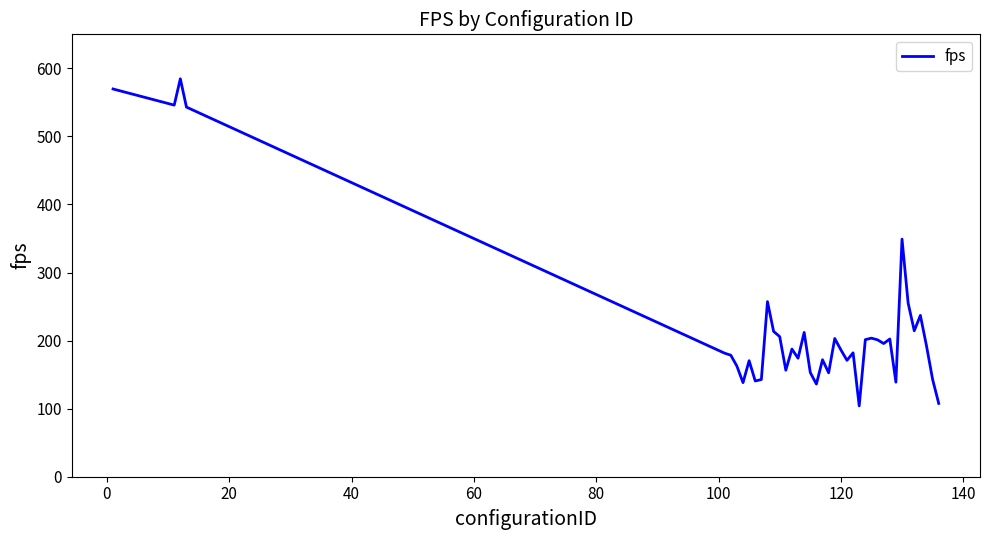

What is the greatest value displayed?

584.7